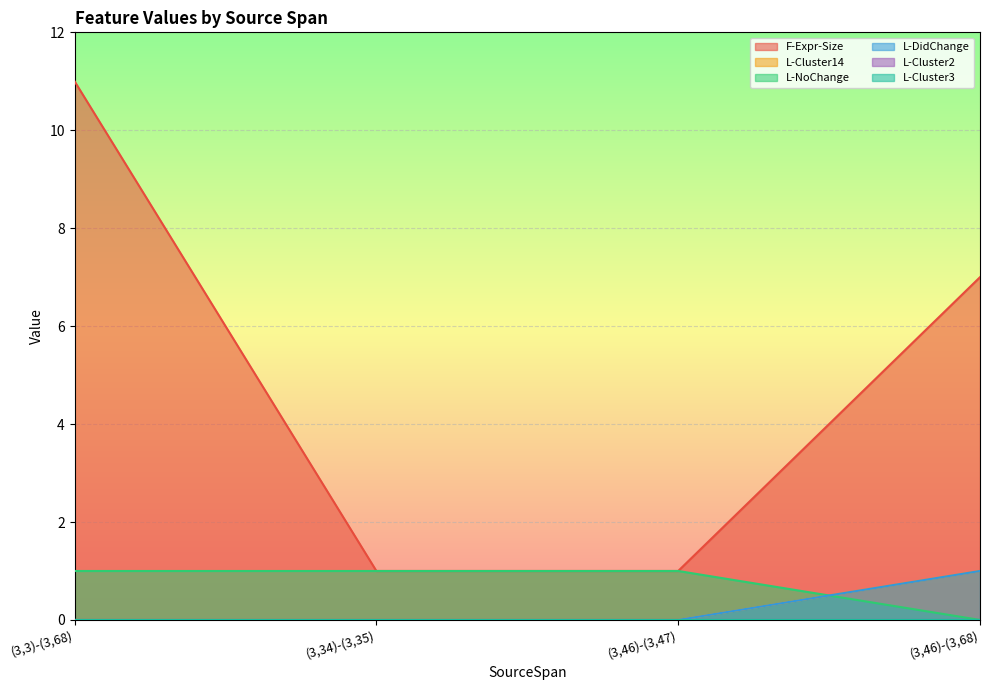

True or false: L-DidChange and L-NoChange cross at least once.

True